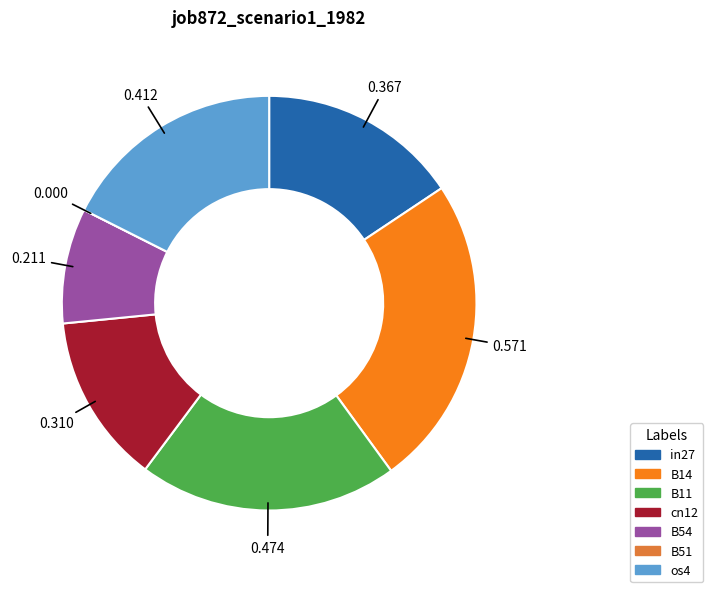

Do B54 and B14 together represent more than half of the pie?

No